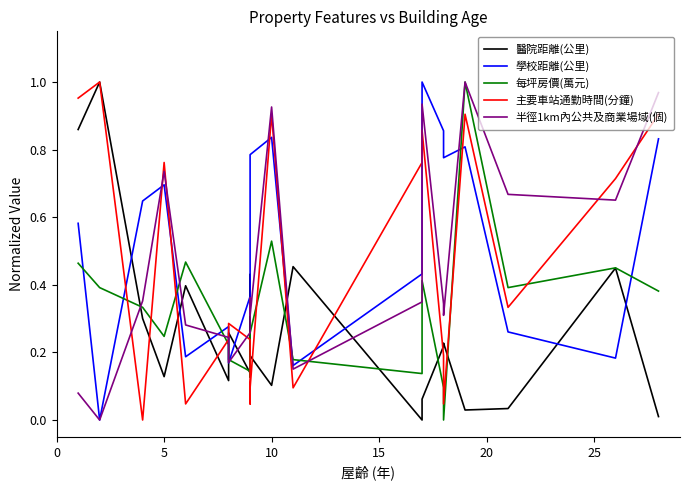

Is this an area chart (filled region under the line)?

No